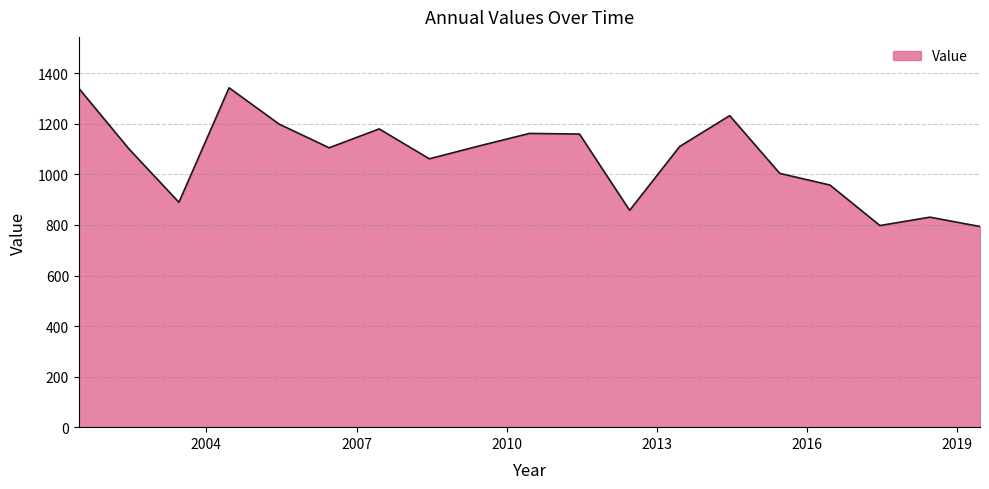

What is the difference between the maximum and minimum values?

548.9